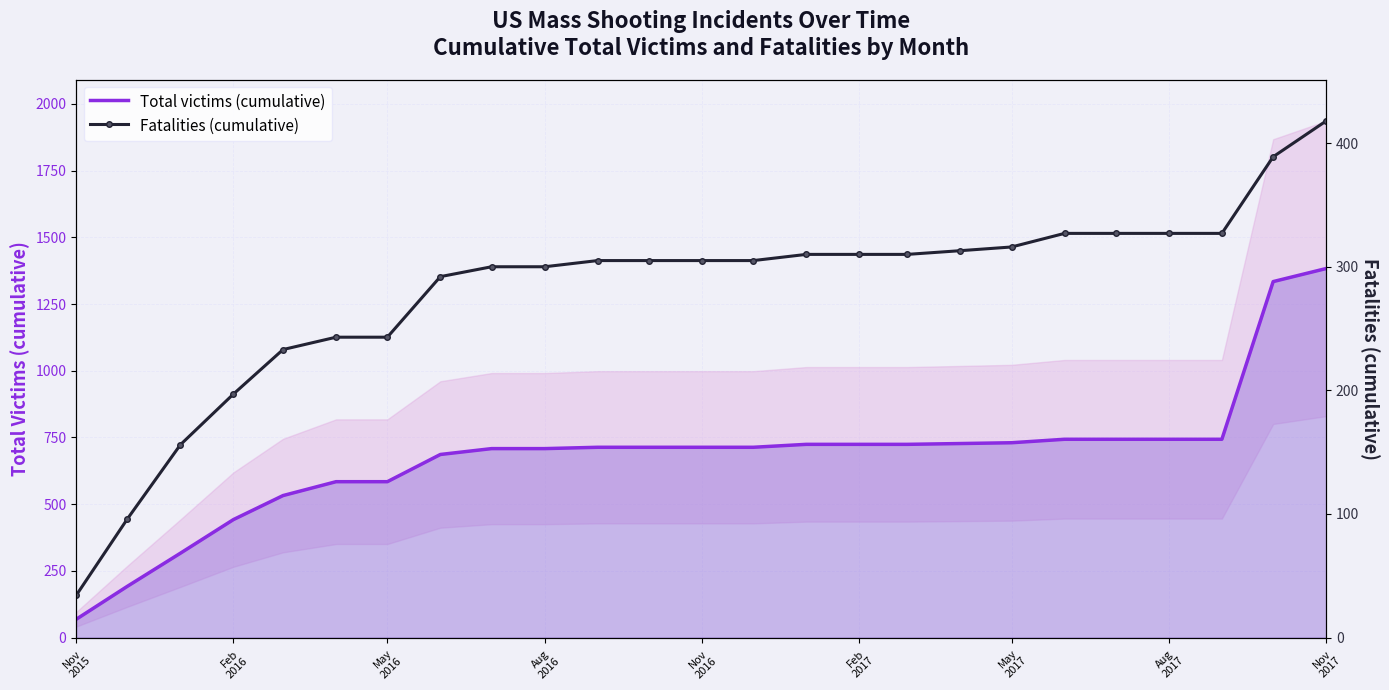

True or false: Fatalities (cumulative) and Total victims (cumulative) intersect in this chart.

False